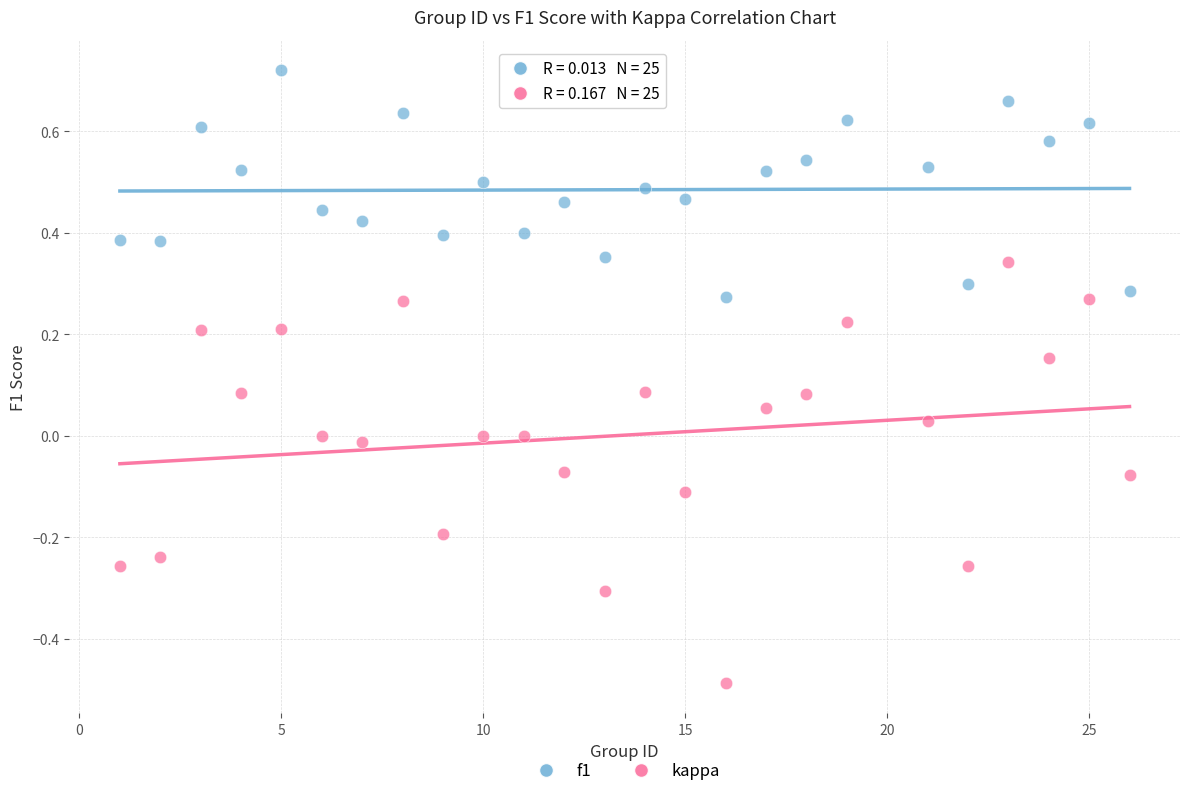

Across all data points, what is the range of X values (max minus min)?

25.0